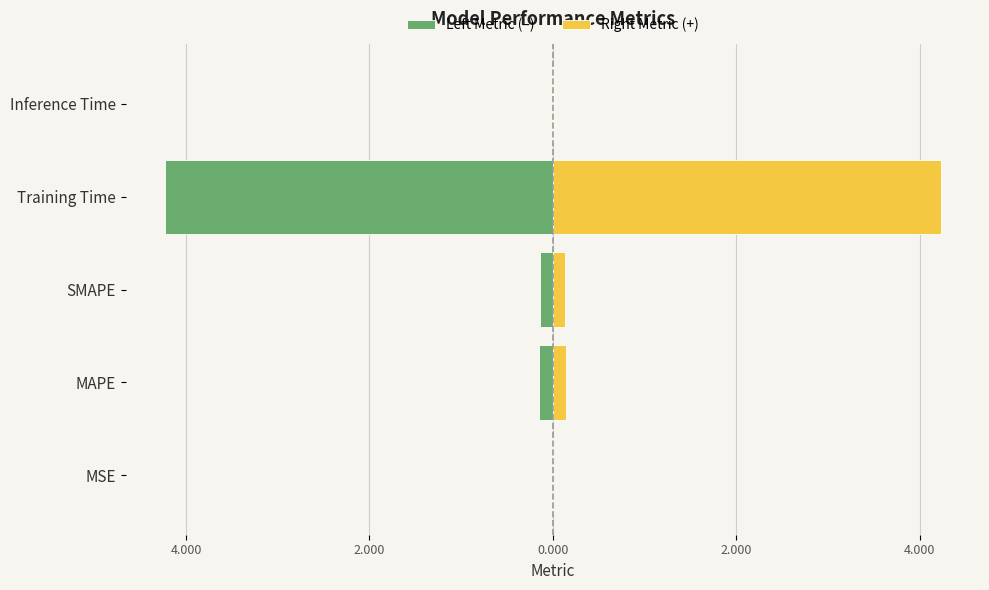

What are all the series names shown in the legend?

Left Metric (–), Right Metric (+)